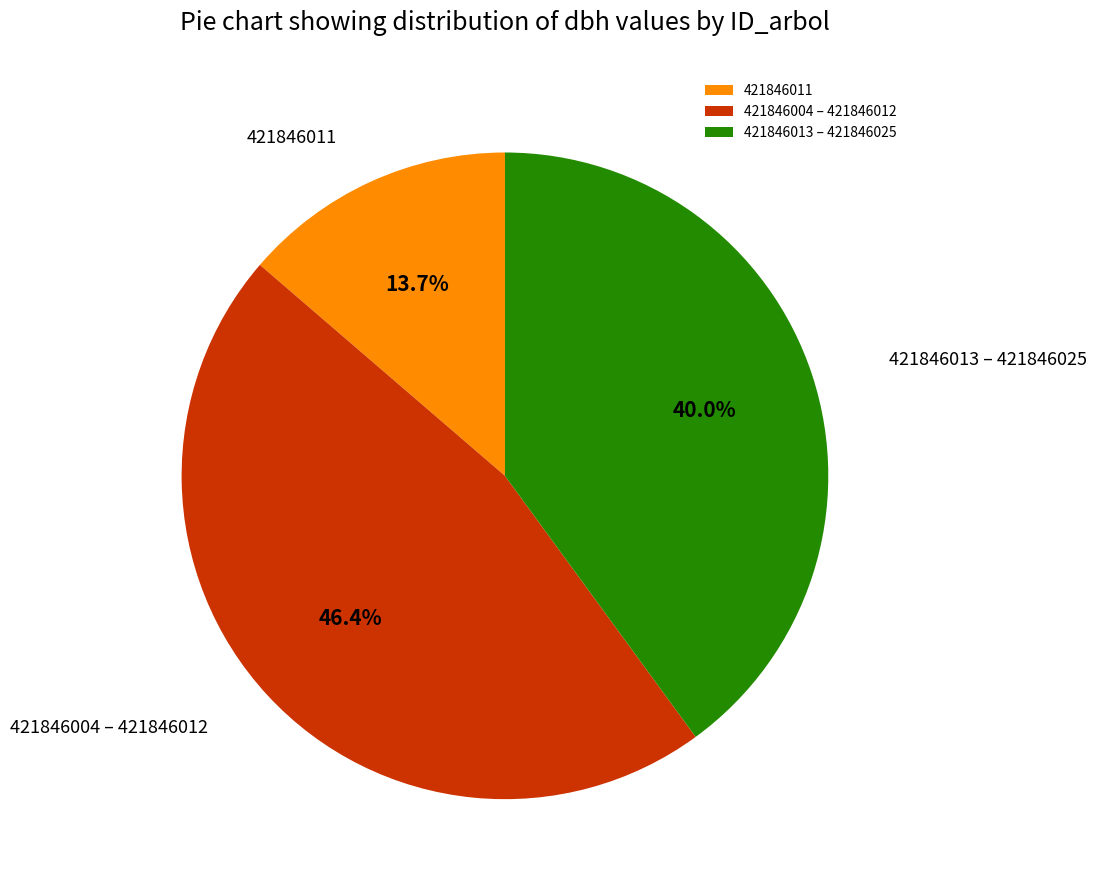

What portion of the pie excludes 421846011?

86.3%